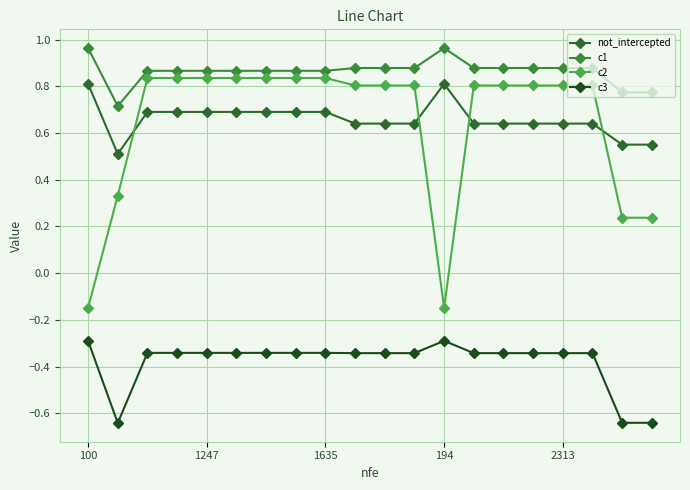

How many distinct data groups are displayed?

4